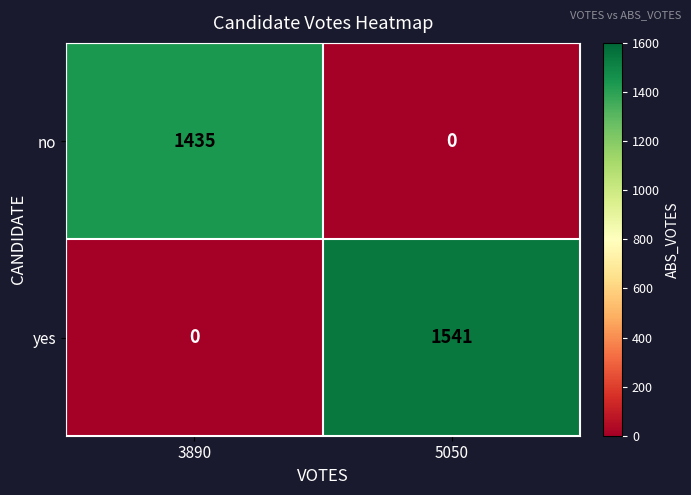

Reading left to right, what are all the values shown in this chart?

no: 3890=1435	5050=0
yes: 3890=0	5050=1541